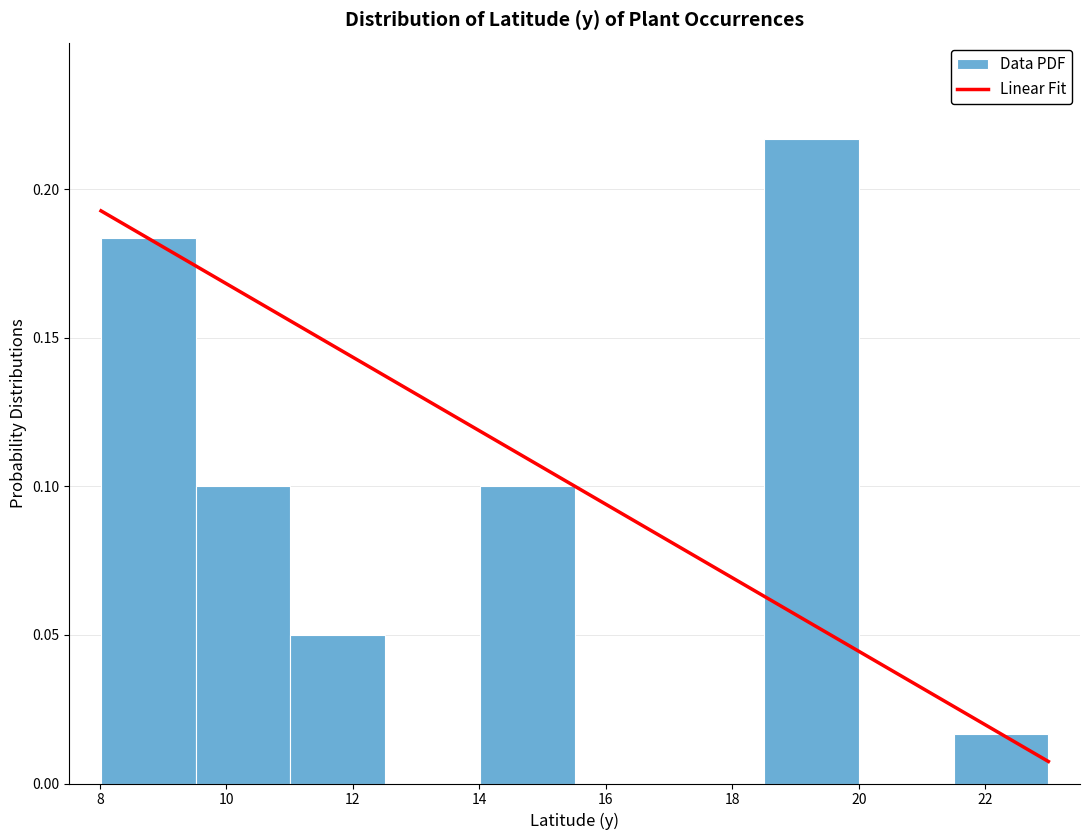

Reading left to right, transcribe this chart: for each bar, give the range it covers on the x-axis and its height. Neither the bar edges nor the heights are printed on the chart, so give them approximately, as read against the axes.

8.0 to 9.6: 0.185
9.6 to 11.0: 0.100
11.0 to 12.6: 0.050
12.6 to 14.0: 0
14.0 to 15.6: 0.100
15.6 to 17.0: 0
17.0 to 18.6: 0
18.6 to 20.0: 0.215
20.0 to 21.6: 0
21.6 to 23.0: 0.015